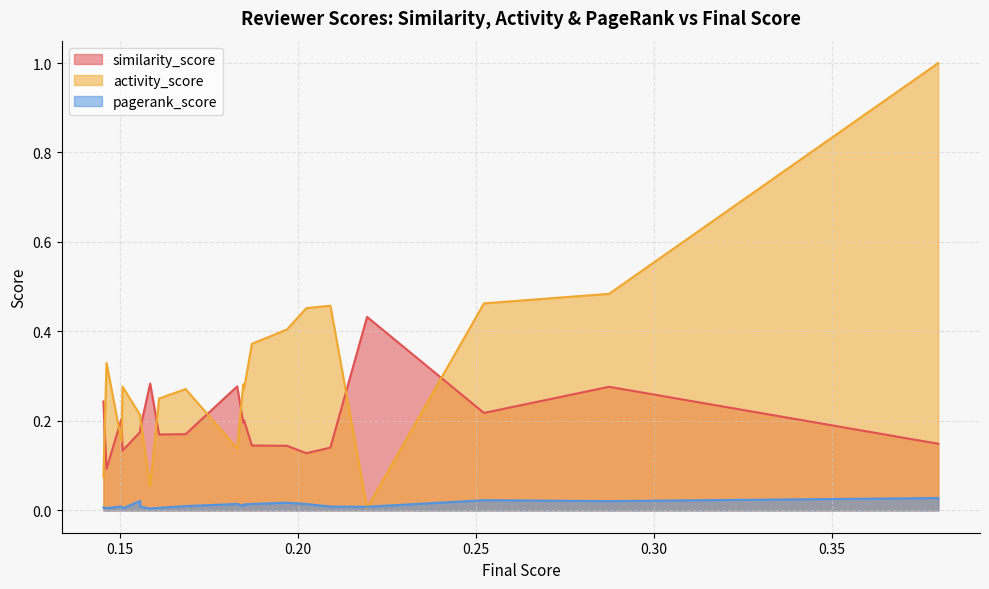

Which category has the highest value in the pagerank_score series?

0.3799714637026087